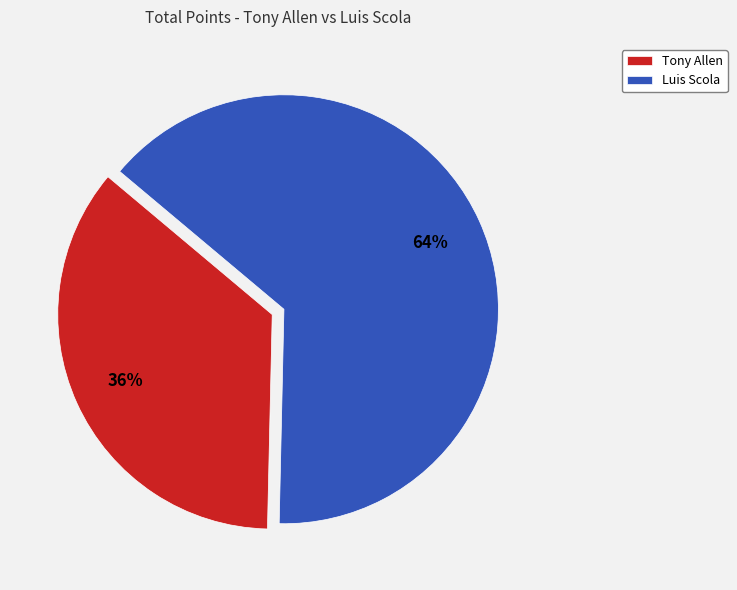

To the nearest percent, what is the combined percentage of Luis Scola and Tony Allen?

100%